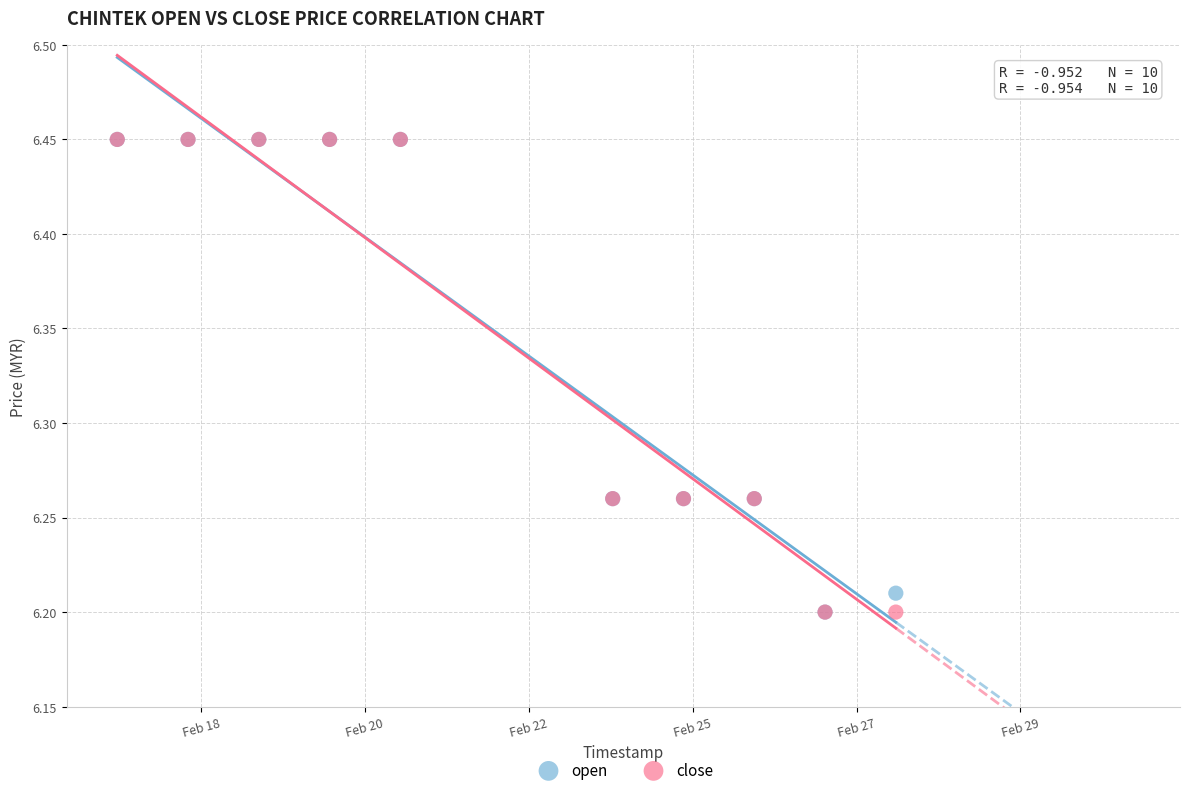

What are all the series names shown in the legend?

open, close